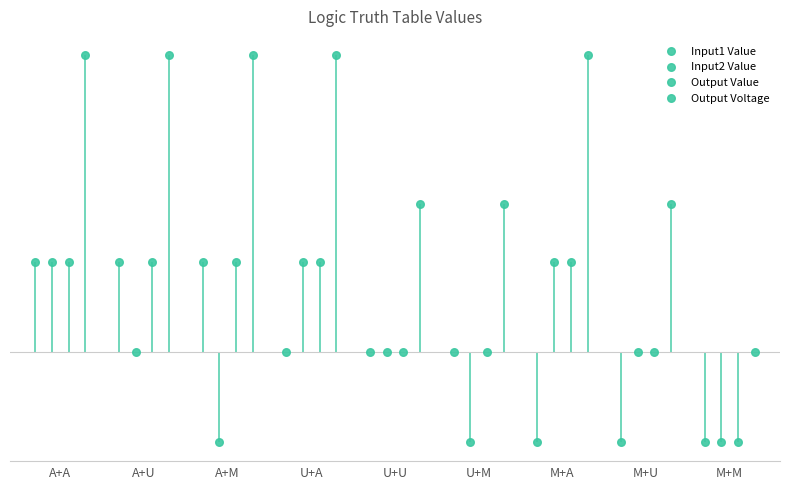

Which series has the largest total across all categories?

Output Voltage